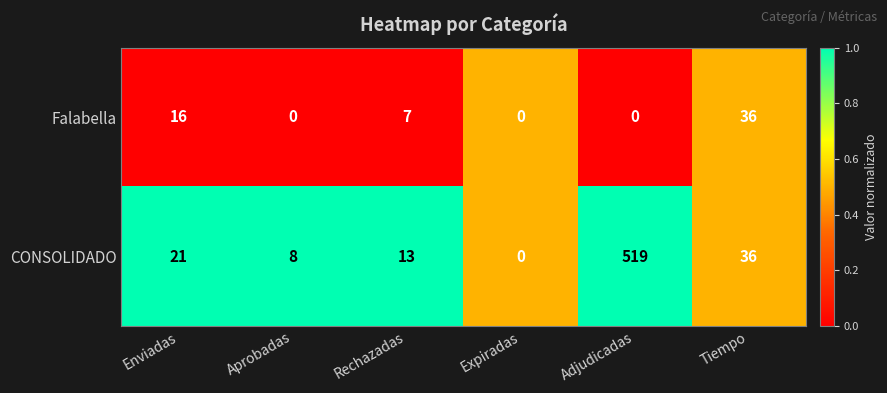

List the series in order of their overall mean, highest first.

CONSOLIDADO, Falabella